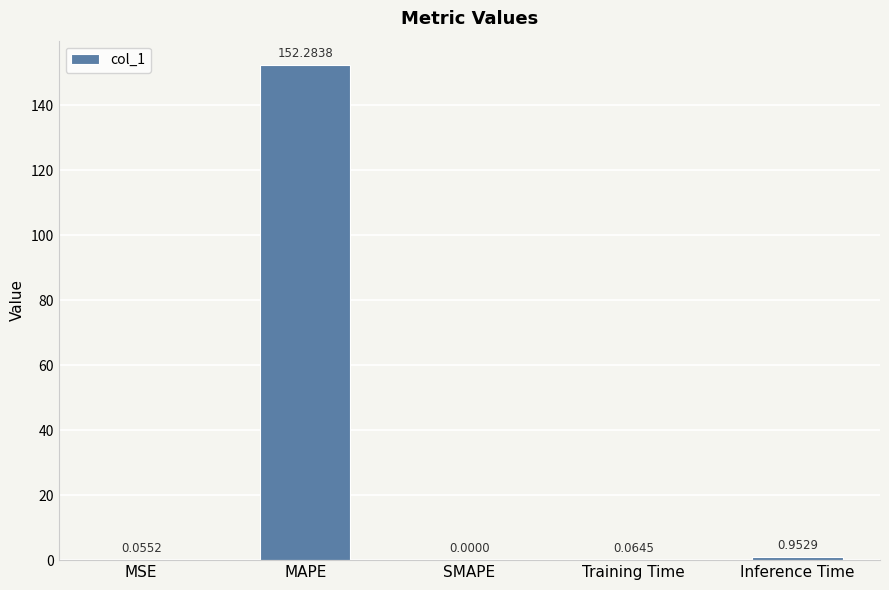

At which category does the chart reach its peak across all series?

MAPE